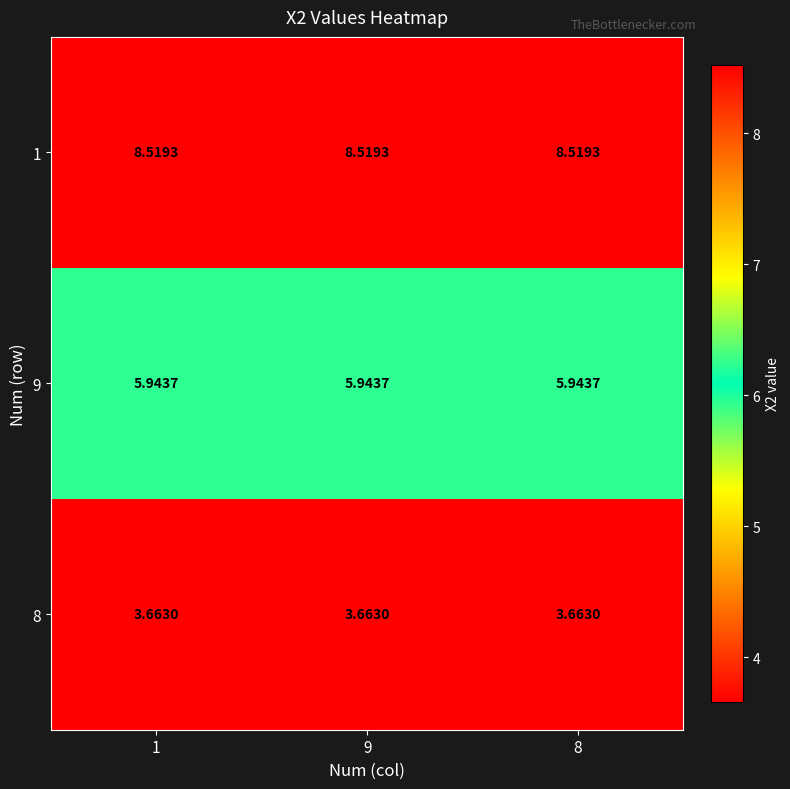

Rank the series by their average value, from lowest to highest.

8, 9, 1